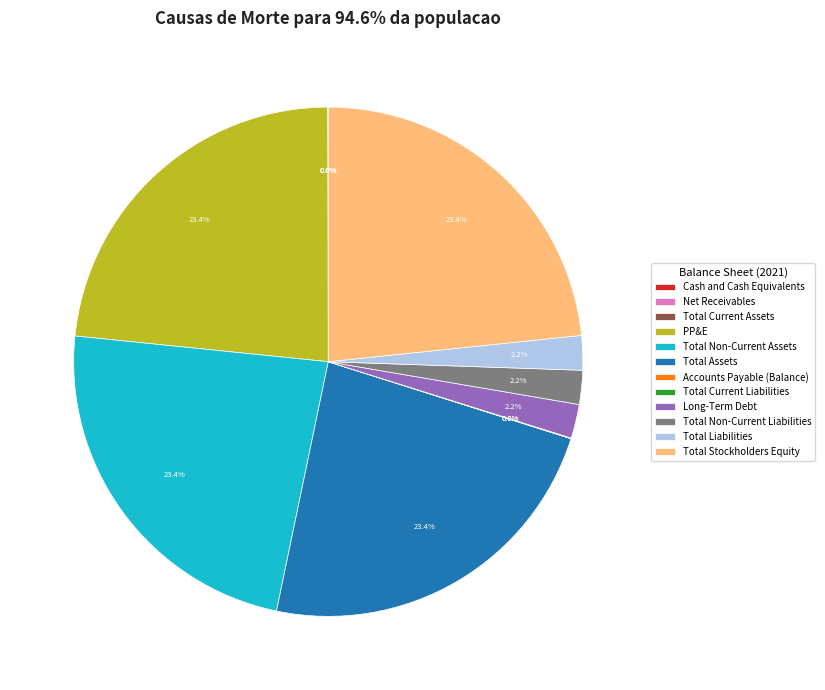

What is the total percentage of Total Non-Current Assets and Total Liabilities?

25.5%